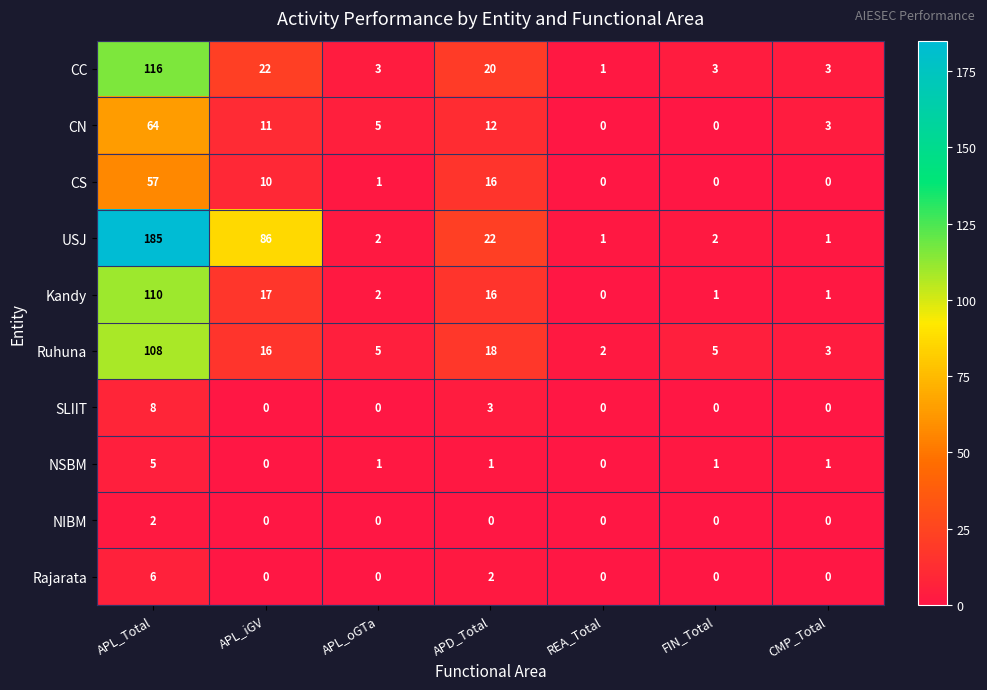

What is the difference between the maximum and minimum values in the Rajarata series?

6